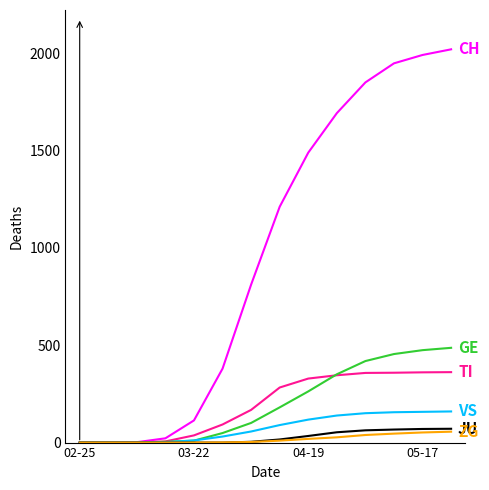

What is the greatest value displayed?

2021